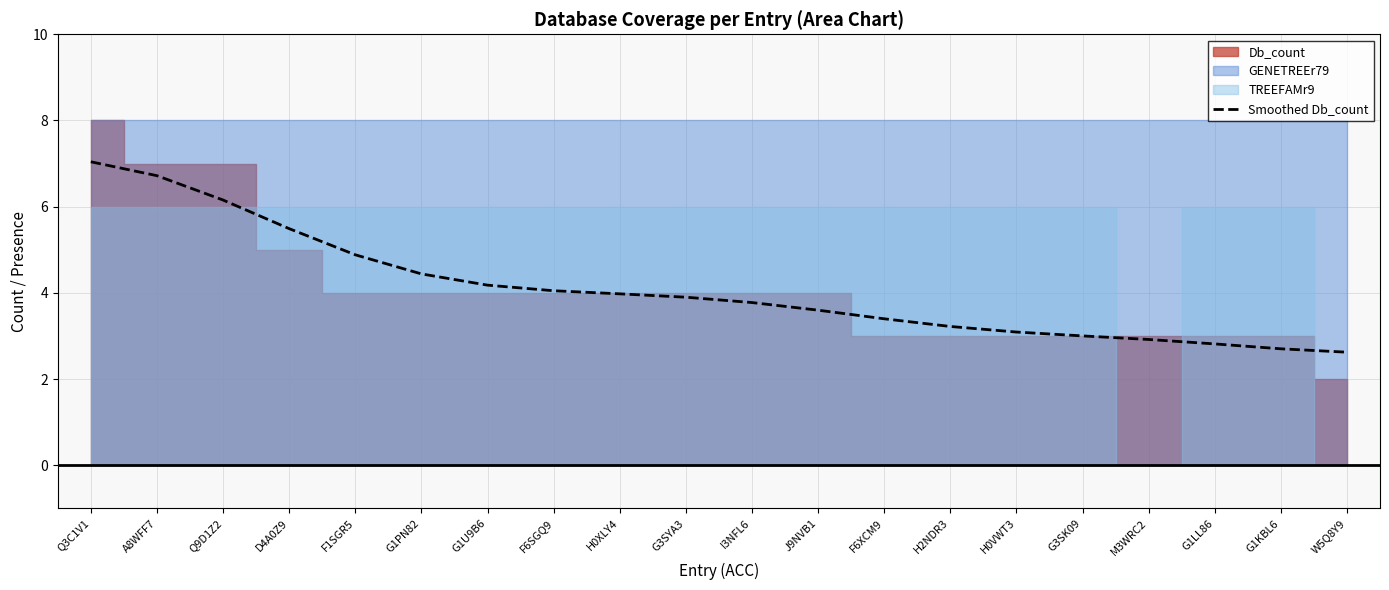

Rank the categories by value from highest to lowest.

Q3C1V1, A8WFF7, Q9D1Z2, D4A0Z9, F1SGR5, G1PN82, G1U9B6, F6SGQ9, H0XLY4, G3SYA3, I3NFL6, J9NVB1, F6XCM9, H2NDR3, H0VWT3, G3SK09, M3WRC2, G1LL86, G1KBL6, W5Q8Y9